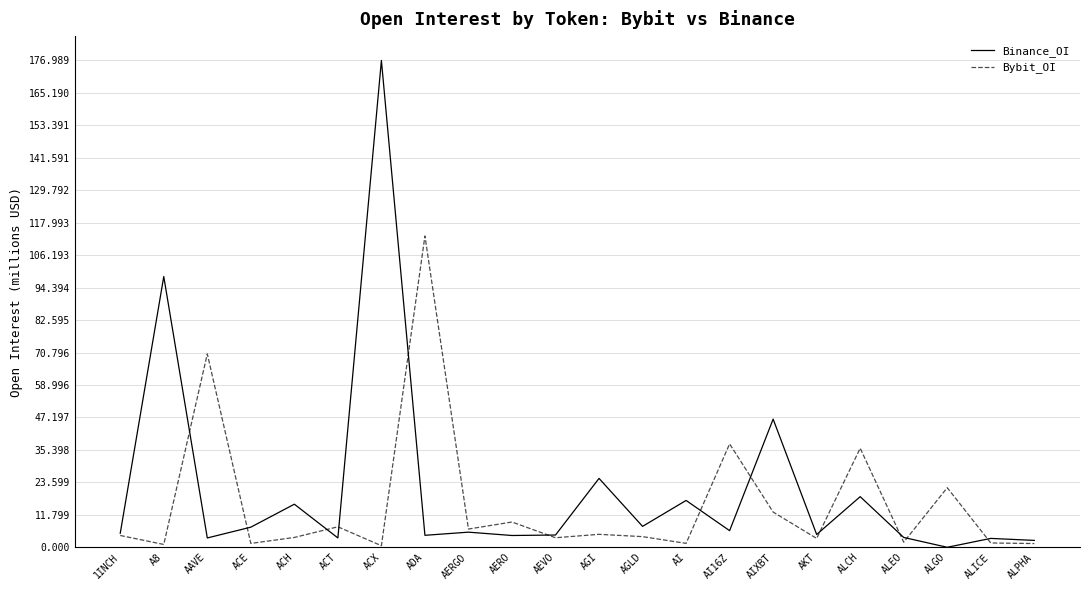

Where does the Binance_OI series first go above 5502312?

A8